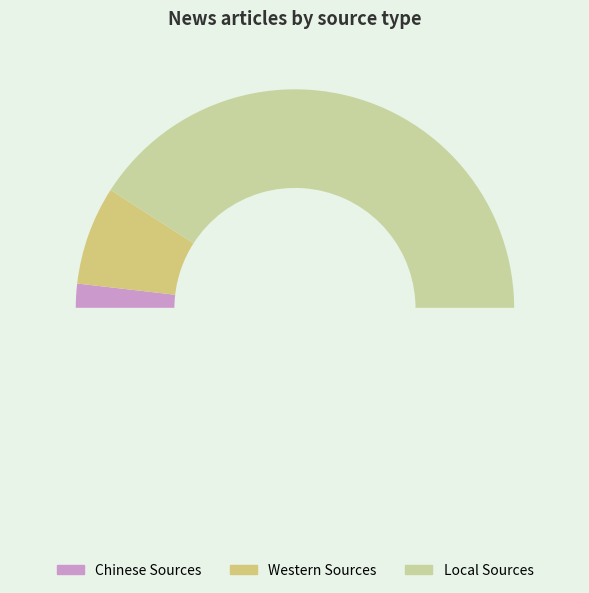

Rank the categories by value from highest to lowest.

Local Sources, Western Sources, Chinese Sources